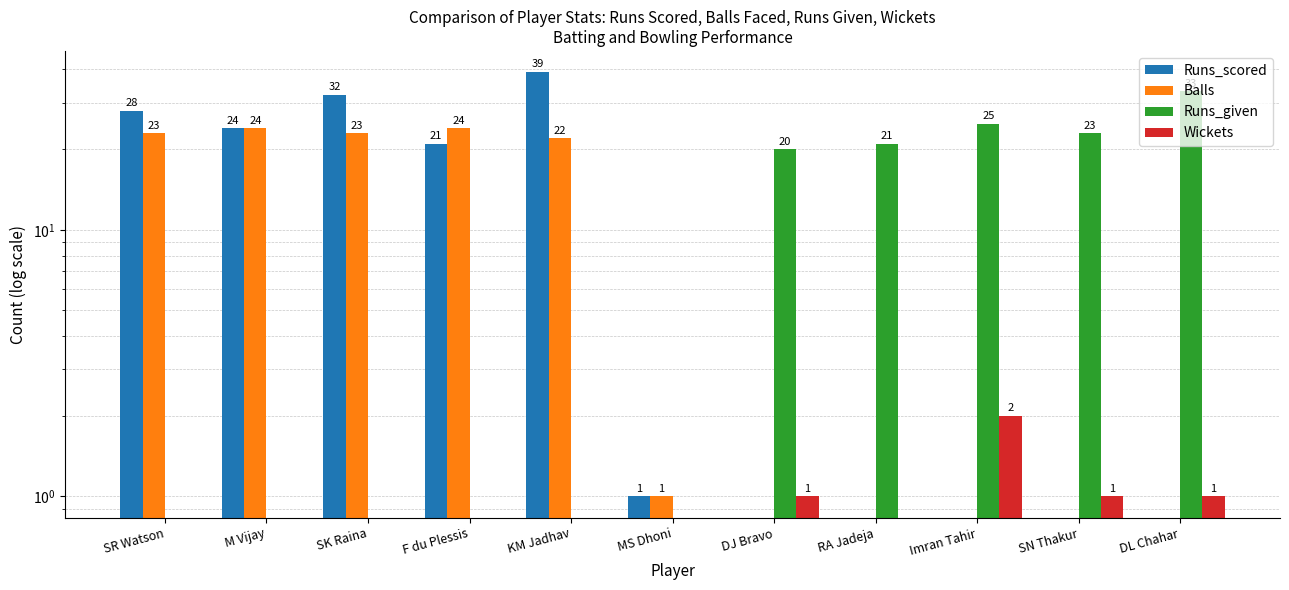

What is the highest value of the Wickets series?

2